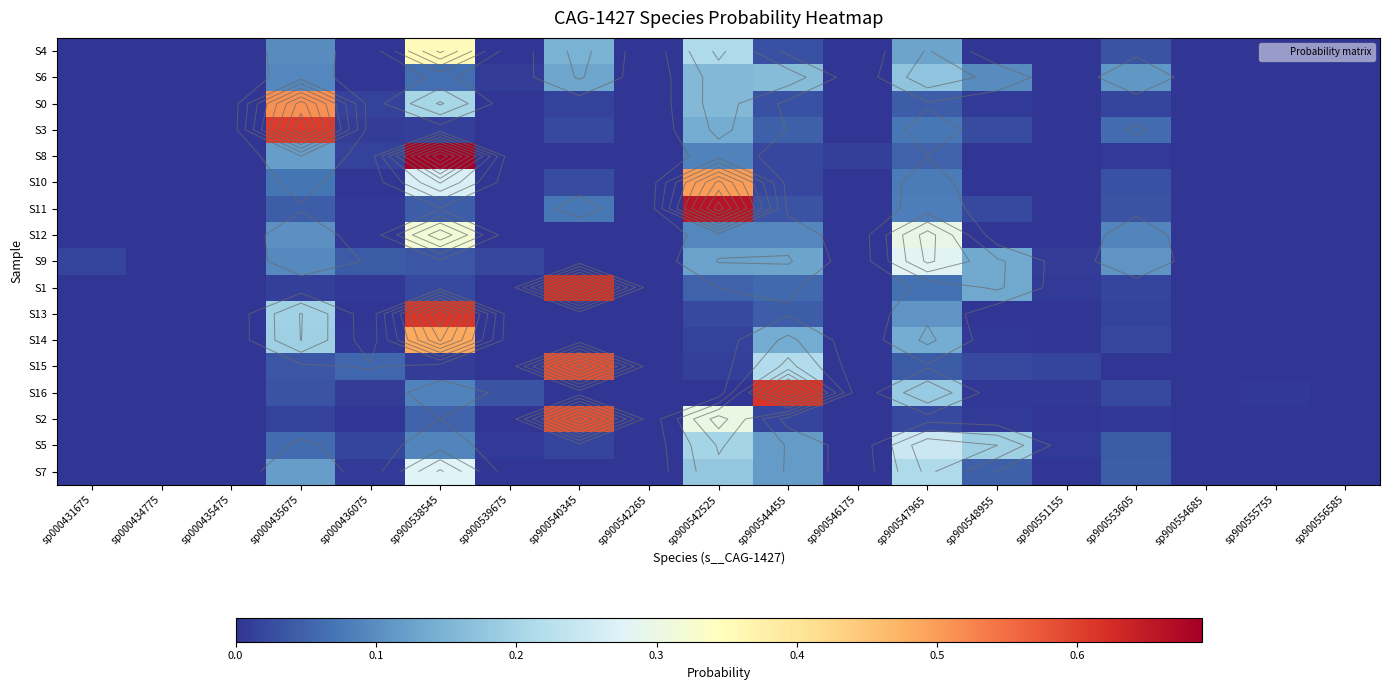

Which series changed the most between sp000435675 and sp000436075?

S3